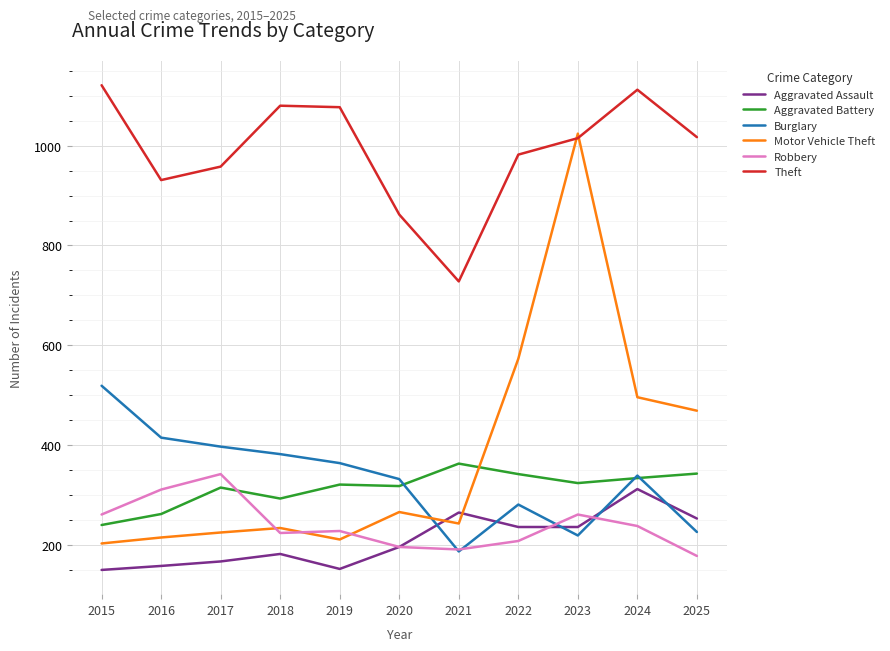

True or false: Robbery and Burglary intersect in this chart.

True